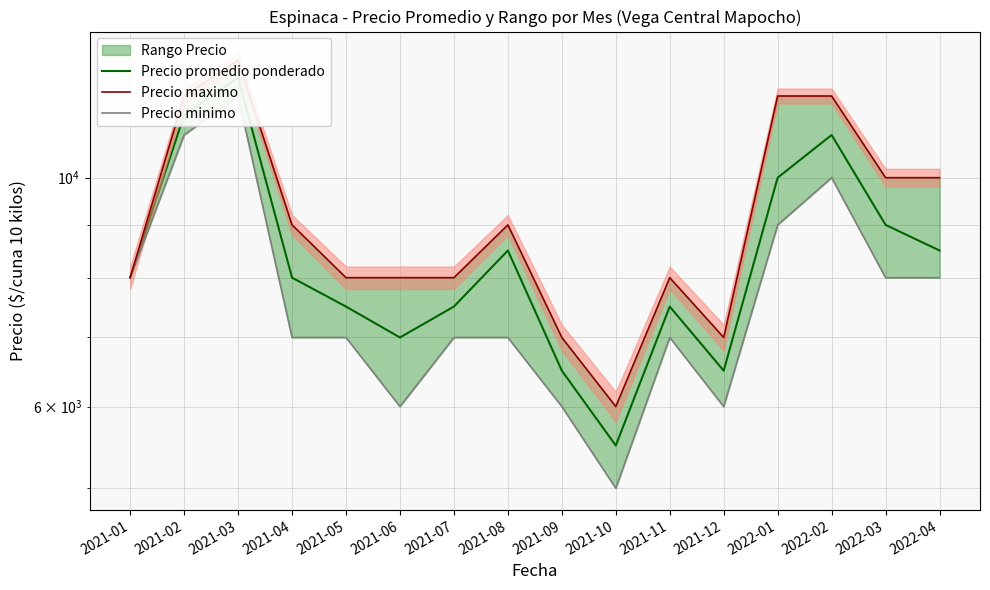

How many interior local peaks does the Precio maximo series have?

3